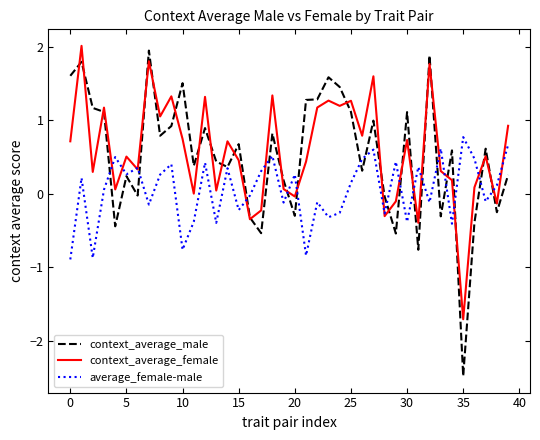

Which series has the widest spread of values?

context_average_male